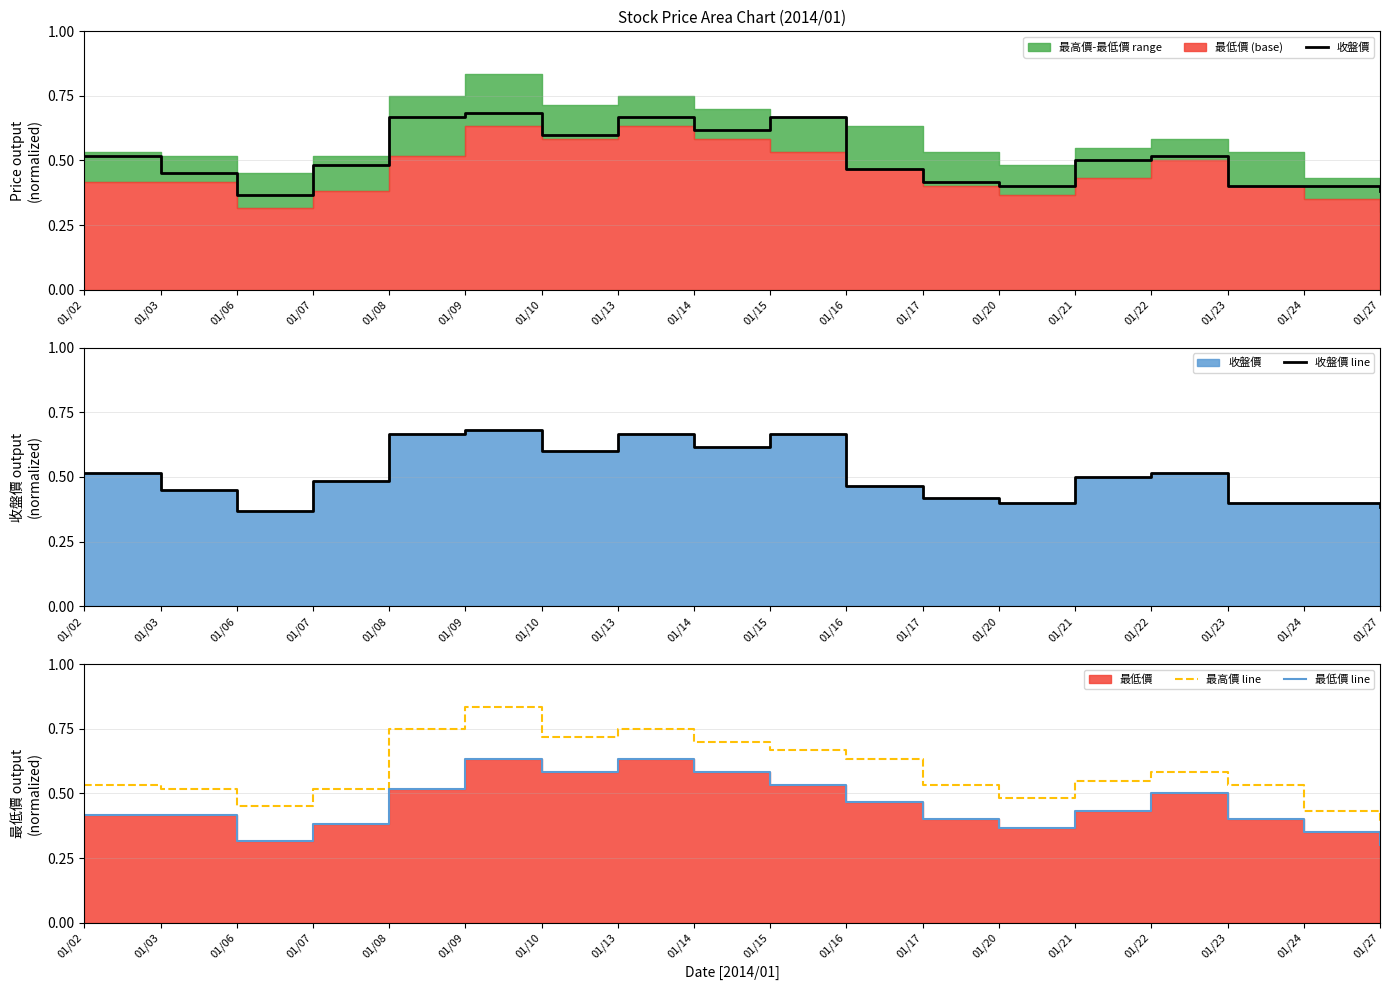

True or false: 最低價 line and 收盤價 cross at least once.

False